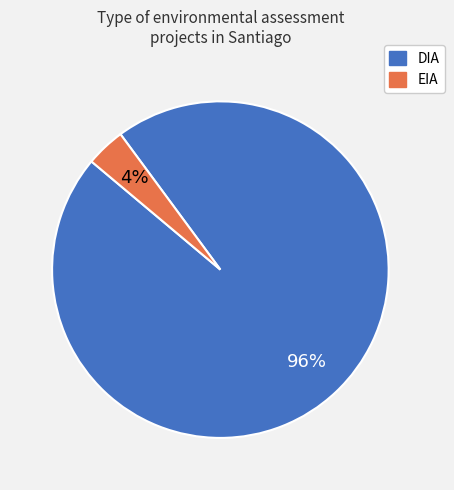

Combined, do DIA and EIA account for over 50%?

Yes